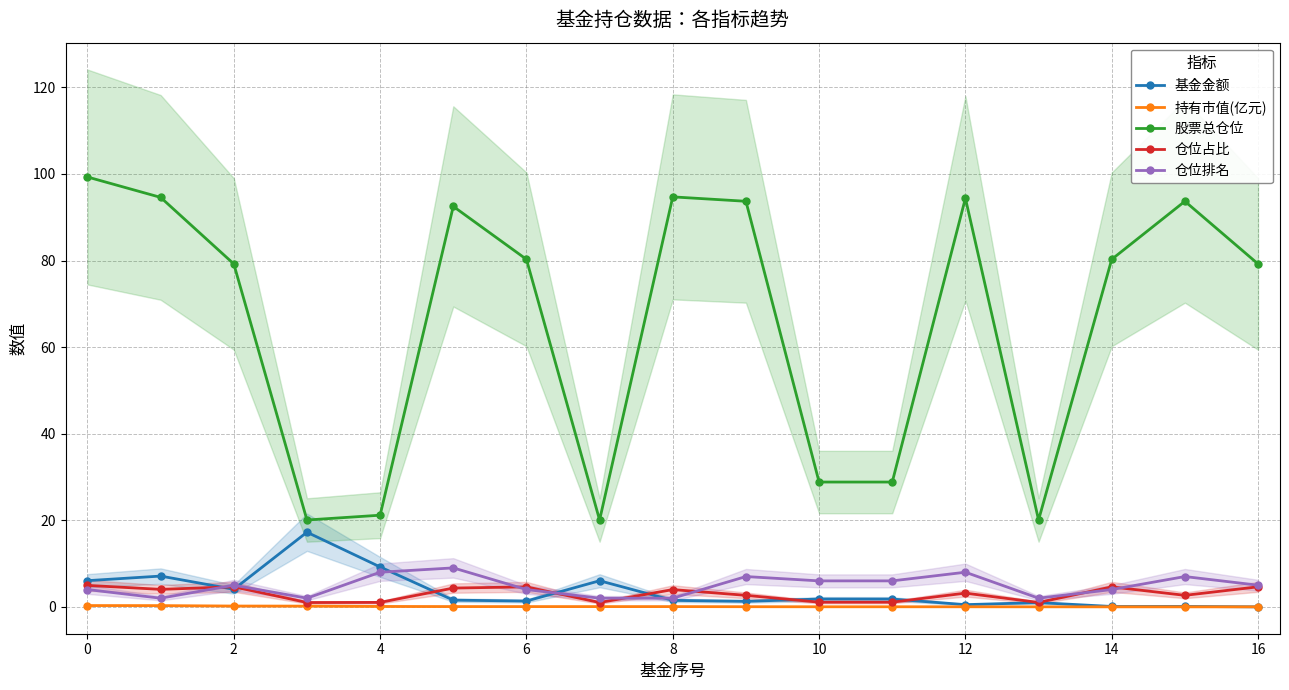

What are all the series names shown in the legend?

基金金额, 持有市值(亿元), 股票总仓位, 仓位占比, 仓位排名